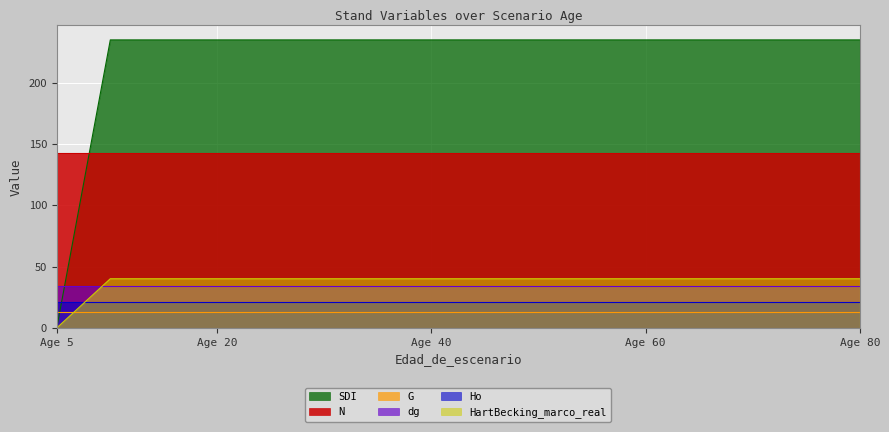

What is the lowest value of the Ho series?

20.9